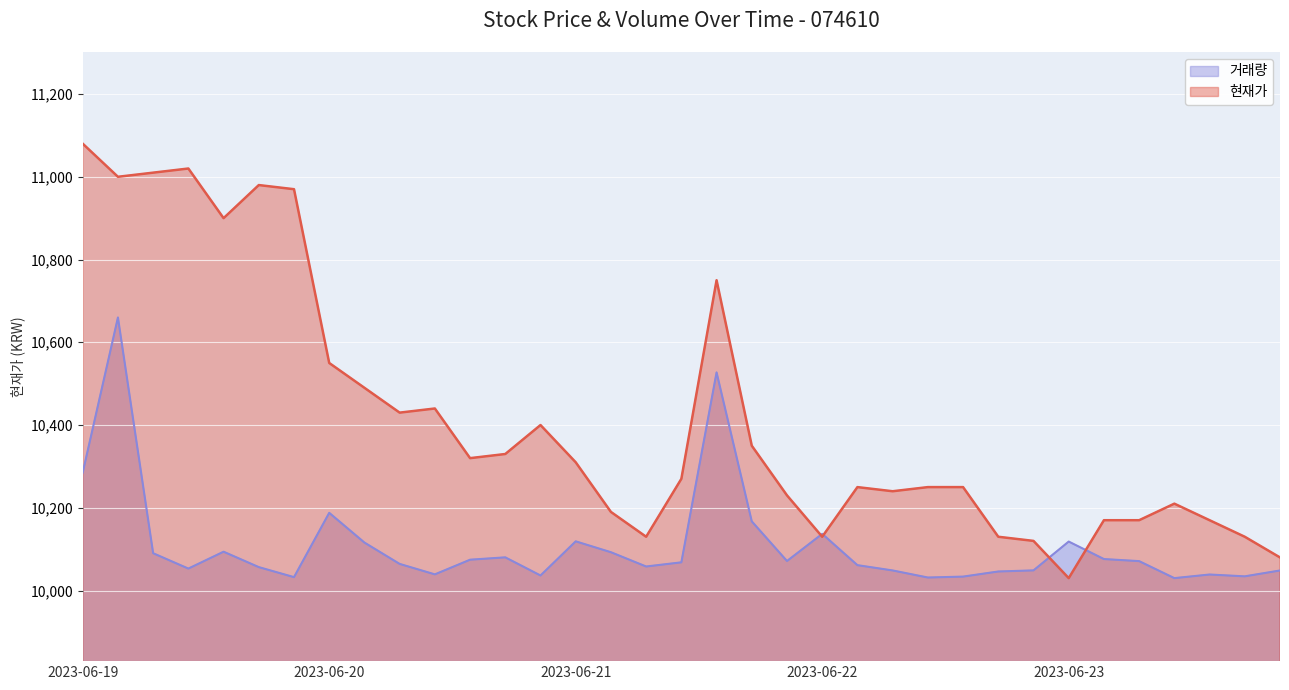

Rank the series by their maximum value, from highest to lowest.

현재가, 거래량